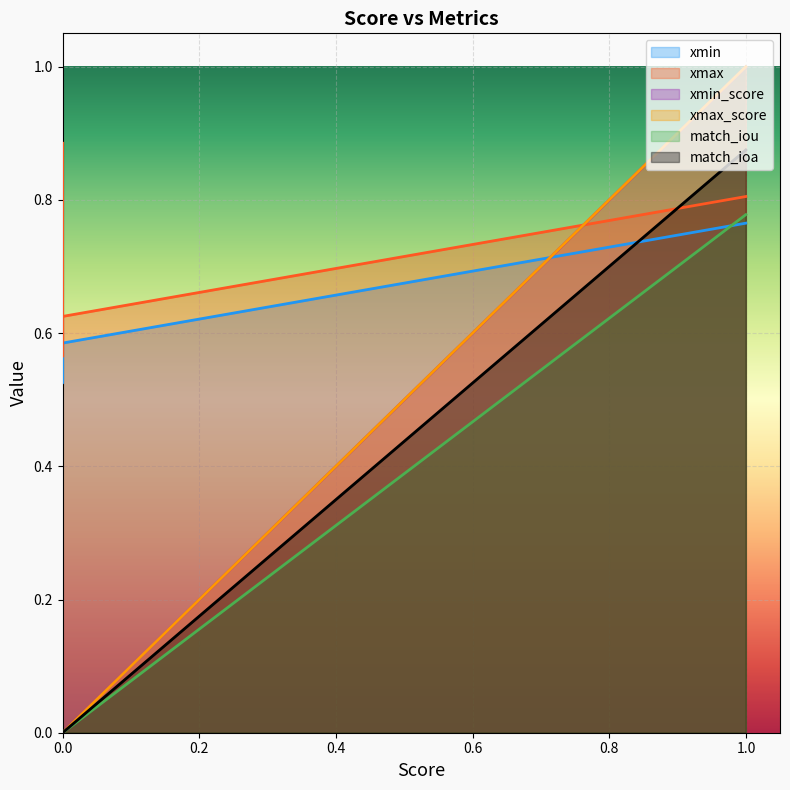

True or false: match_ioa and xmin_score intersect in this chart.

False